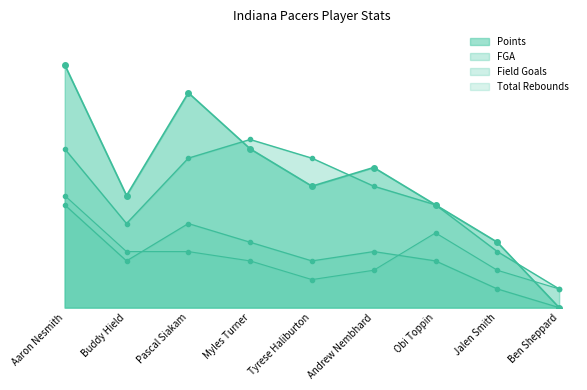

What is the difference between the second highest and minimum values in the Points series?

23